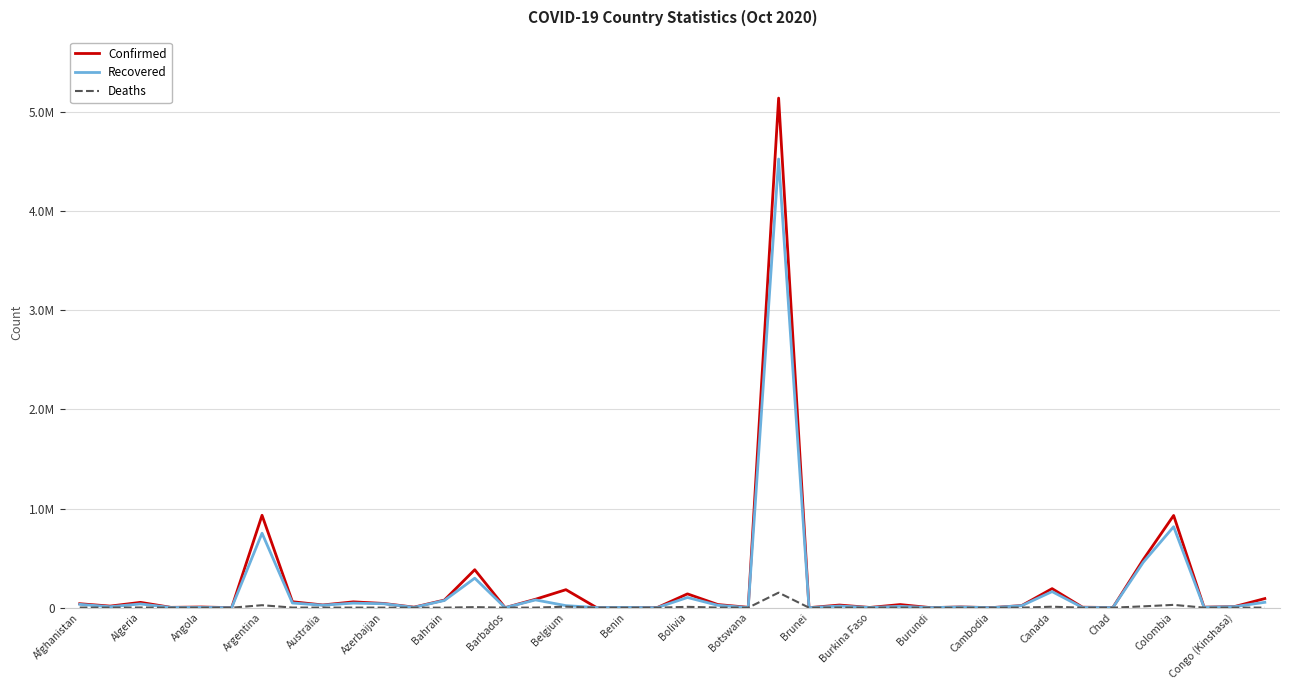

Where is the first local minimum for Deaths?

Algeria